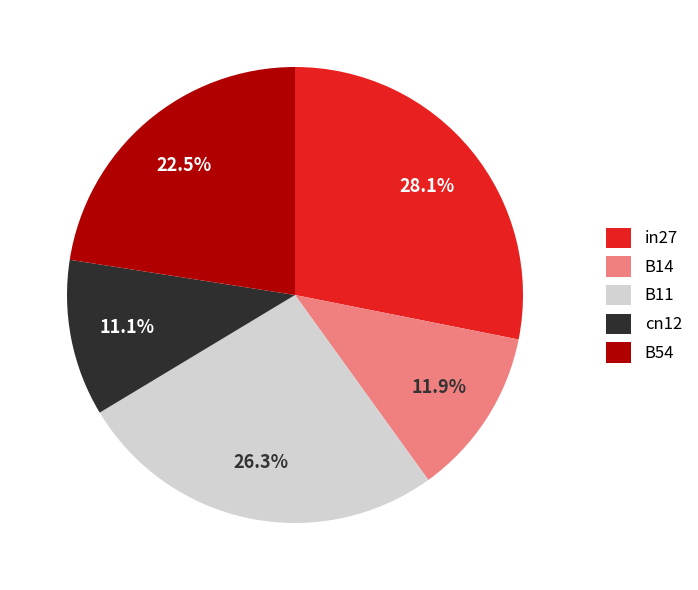

To the nearest percent, what percentage of the pie is cn12?

11%